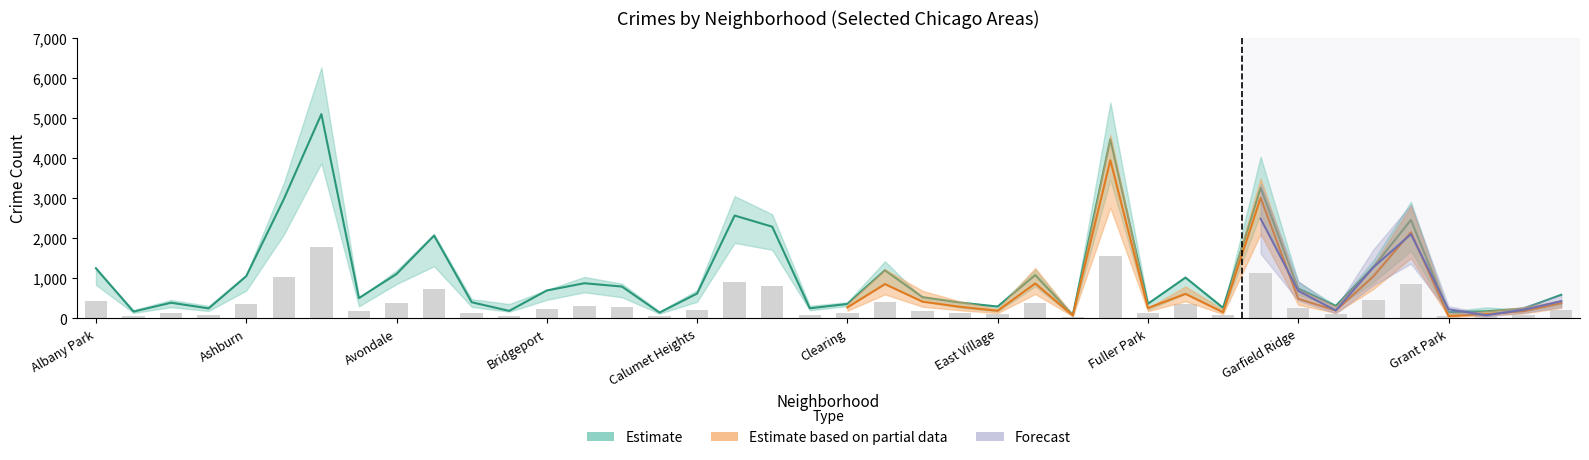

What is the label of the 35th bar from the left?

Grand Boulevard